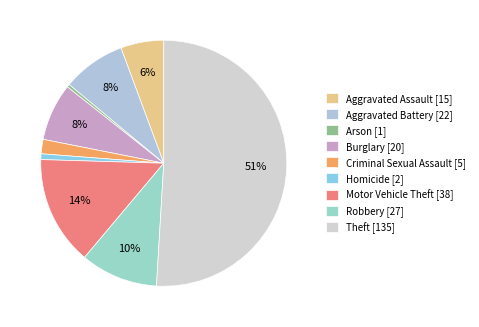

To the nearest percent, what is the average slice percentage?

11%